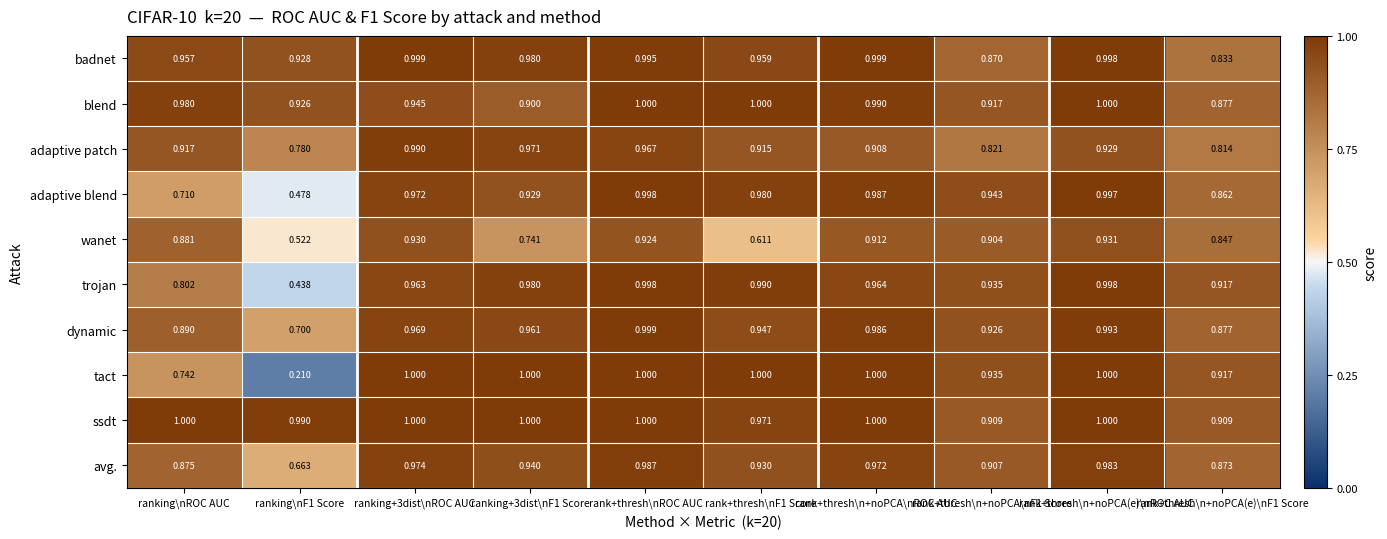

How many categories are shown in the chart?

10